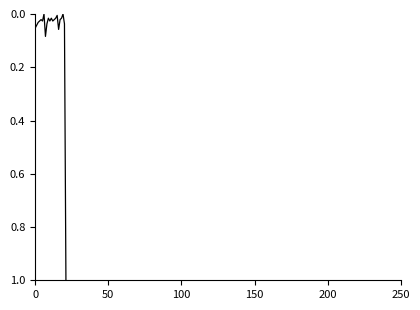

What is the greatest value displayed?

1.0